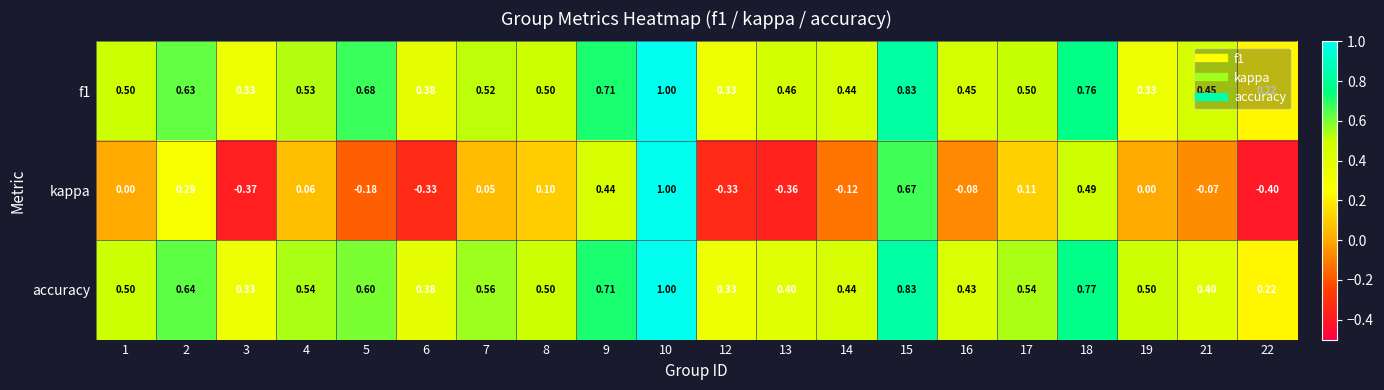

At 13, list the series in order from smallest to largest.

kappa, accuracy, f1